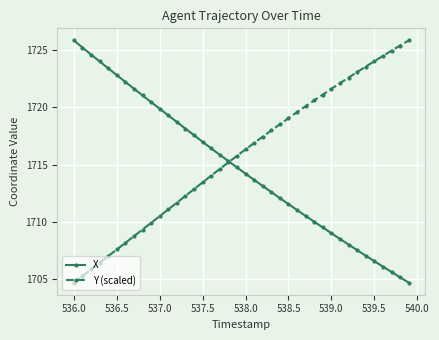

What is the value of the X point at the 26th from the left?

1711.6